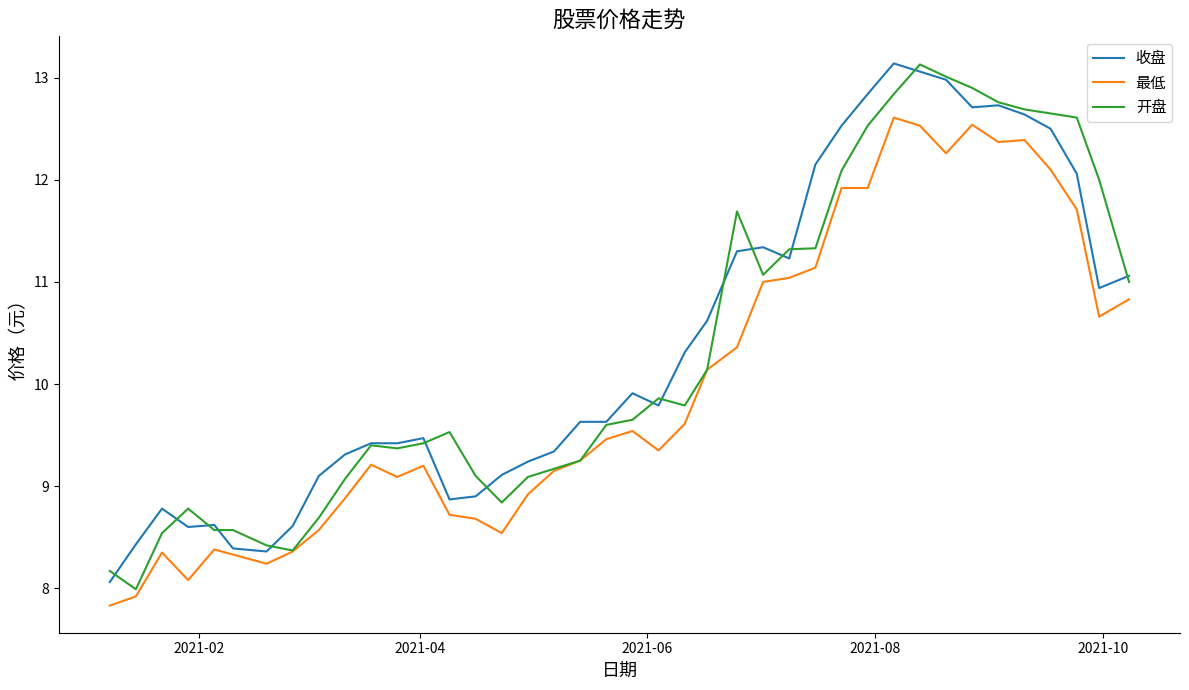

What is the highest value of the 开盘 series?

13.1